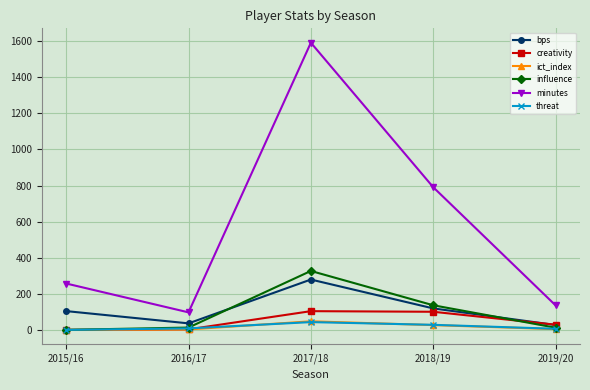

What position from the right is 2018/19?

2